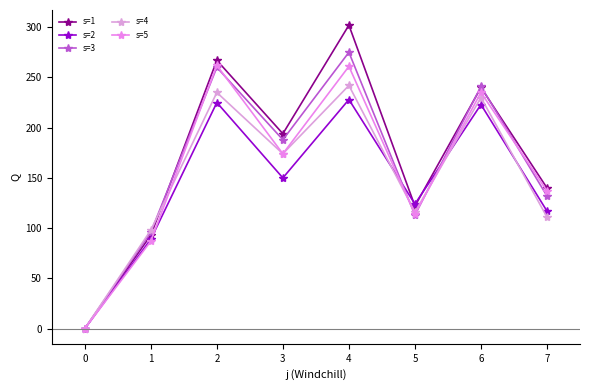

At how many categories does at least one series exceed 77?

7